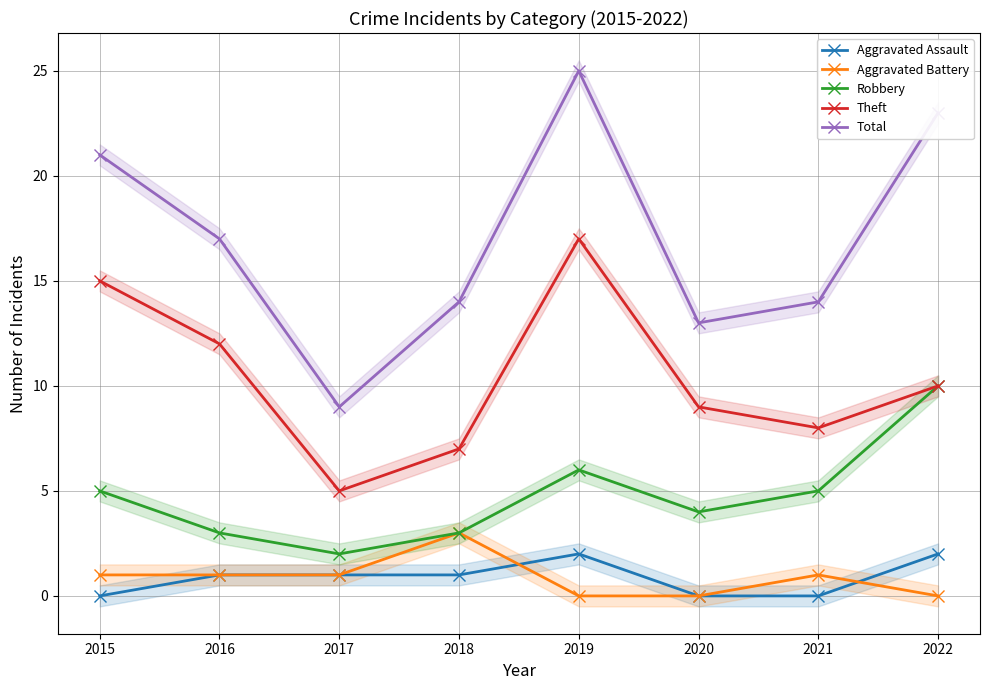

What is the greatest value displayed?

25